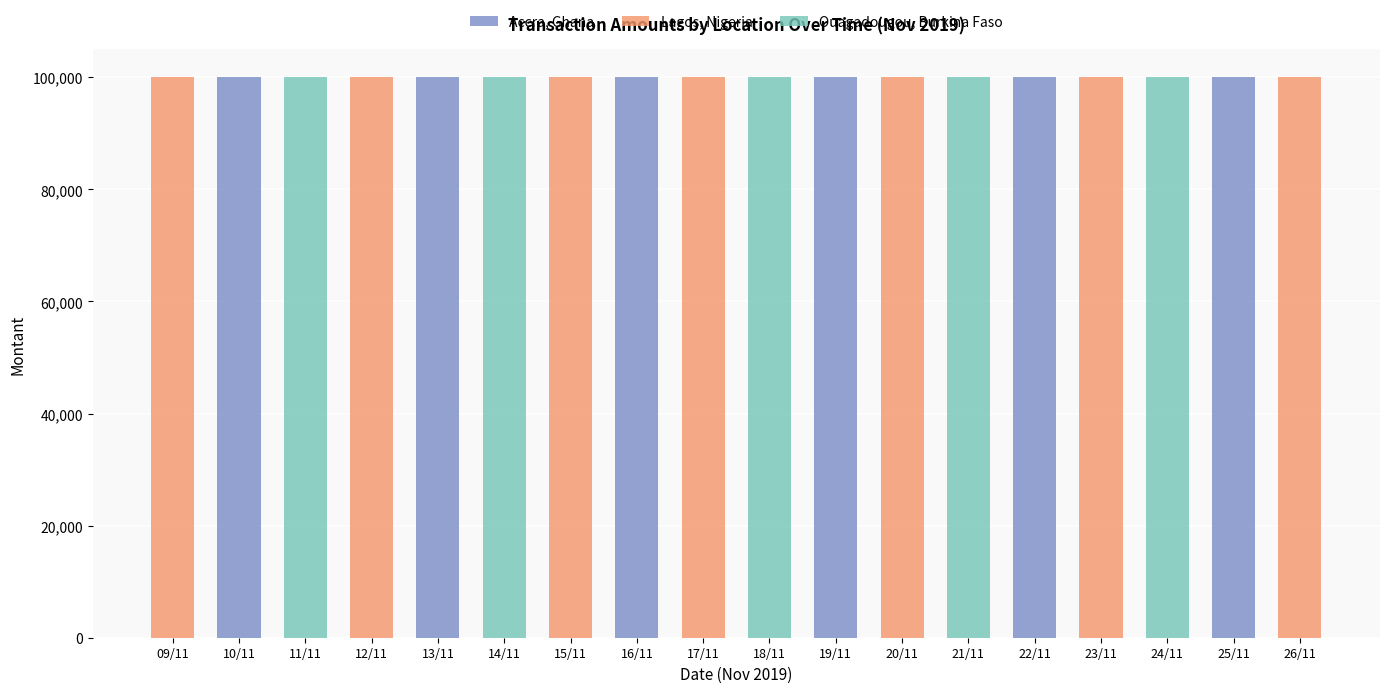

What position from the right is 24/11?

3